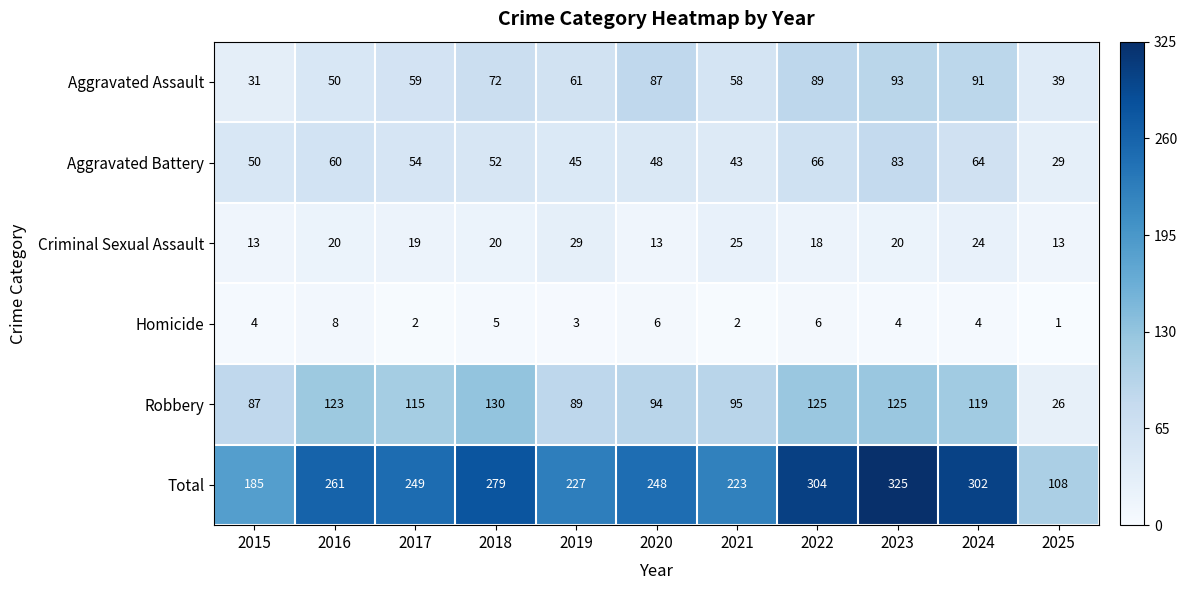

What is the average value of the Criminal Sexual Assault series?

19